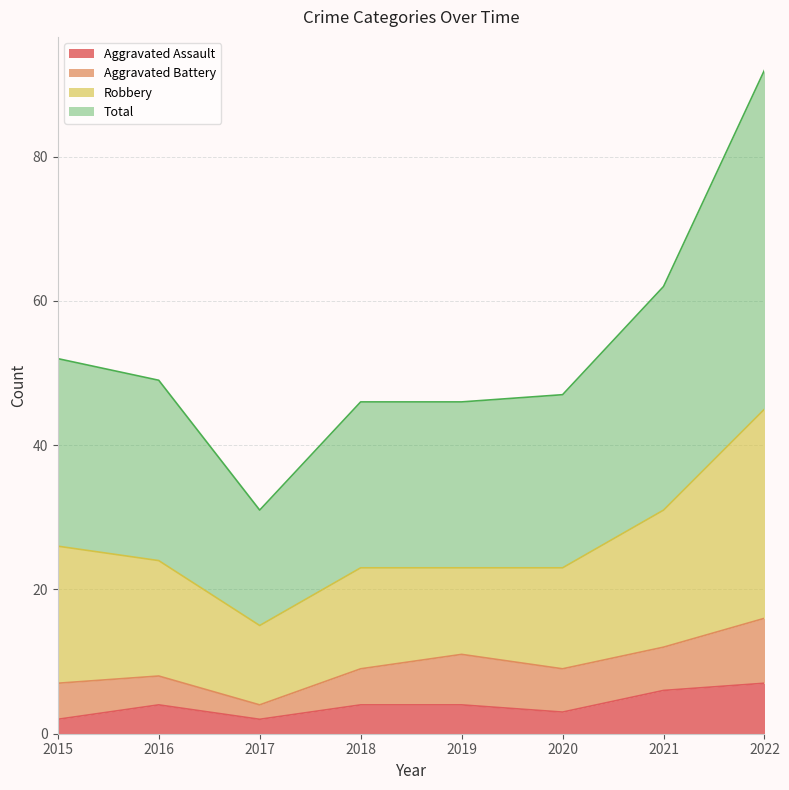

How many categories are shown in the chart?

8